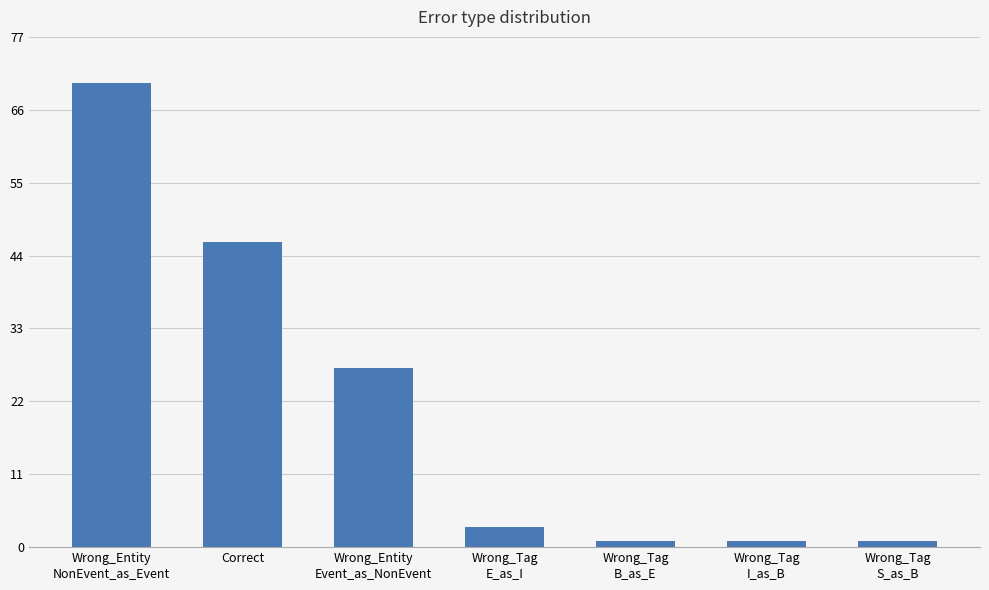

Are the bars grouped side by side (vs. stacked)?

No